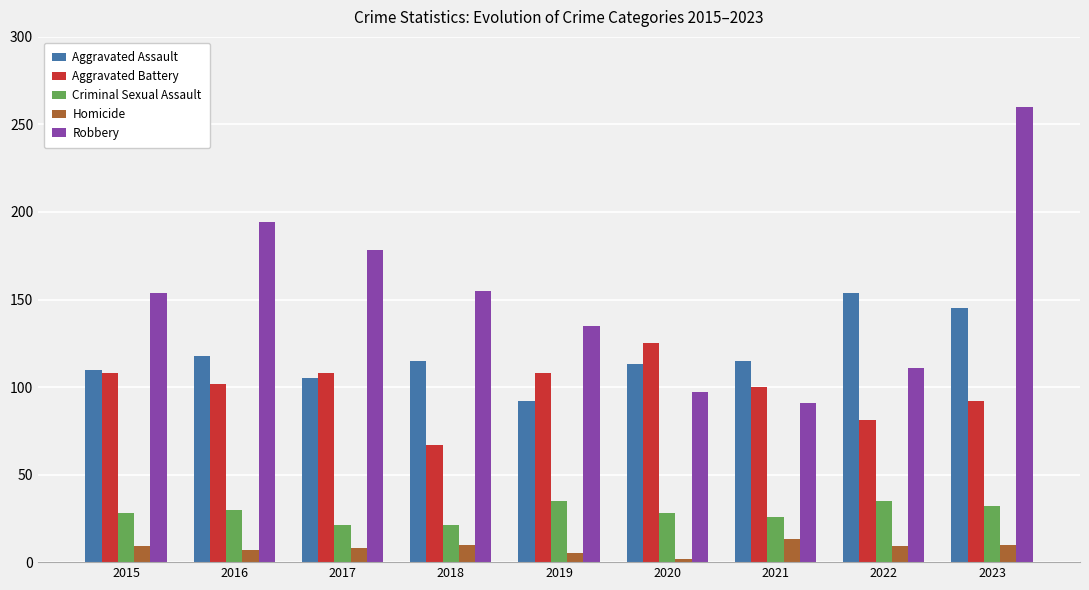

What is the sum of all Aggravated Battery values?

891